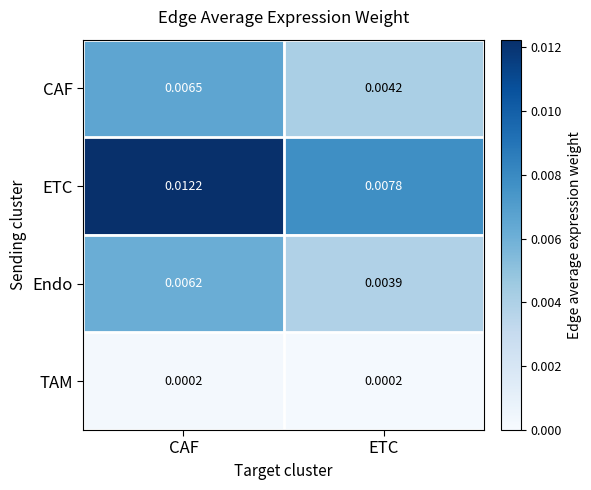

Rank the series by their maximum value, from lowest to highest.

TAM, Endo, CAF, ETC